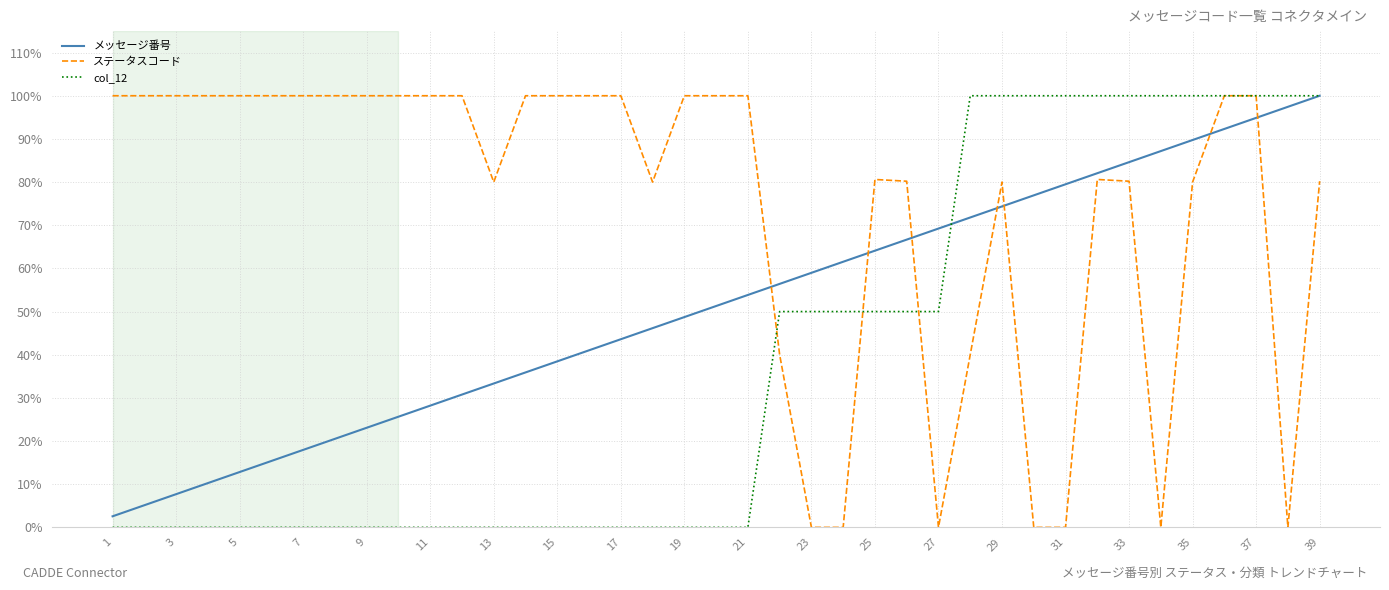

Does the chart display data point markers on the line(s)?

No